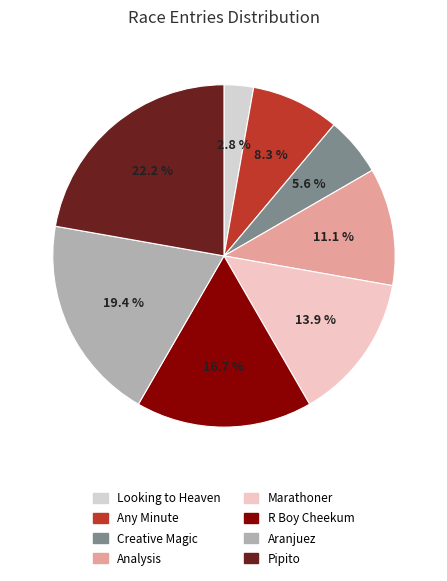

Rank the categories by value from highest to lowest.

Pipito, Aranjuez, R Boy Cheekum, Marathoner, Analysis, Any Minute, Creative Magic, Looking to Heaven